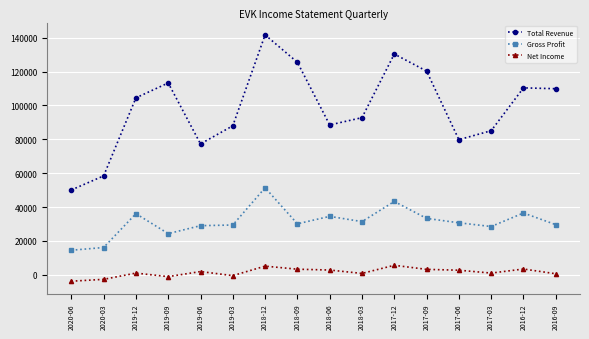

Which series has the largest total across all categories?

Total Revenue